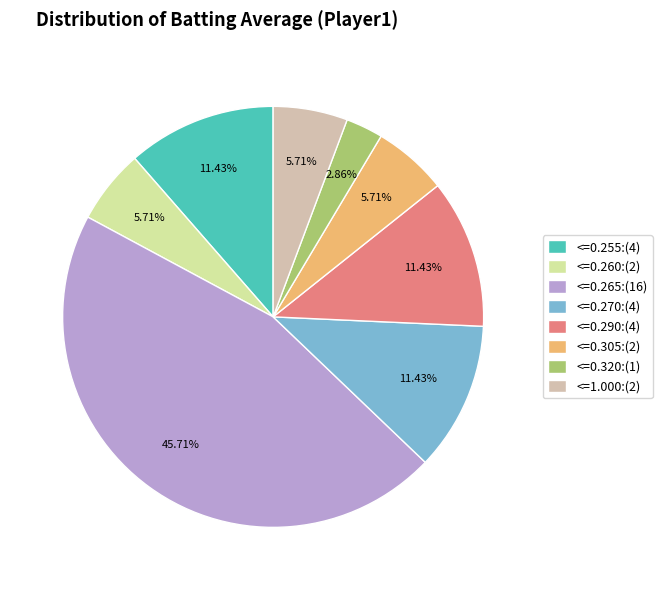

To the nearest percent, what is the difference between the largest and smallest slice percentages?

43%